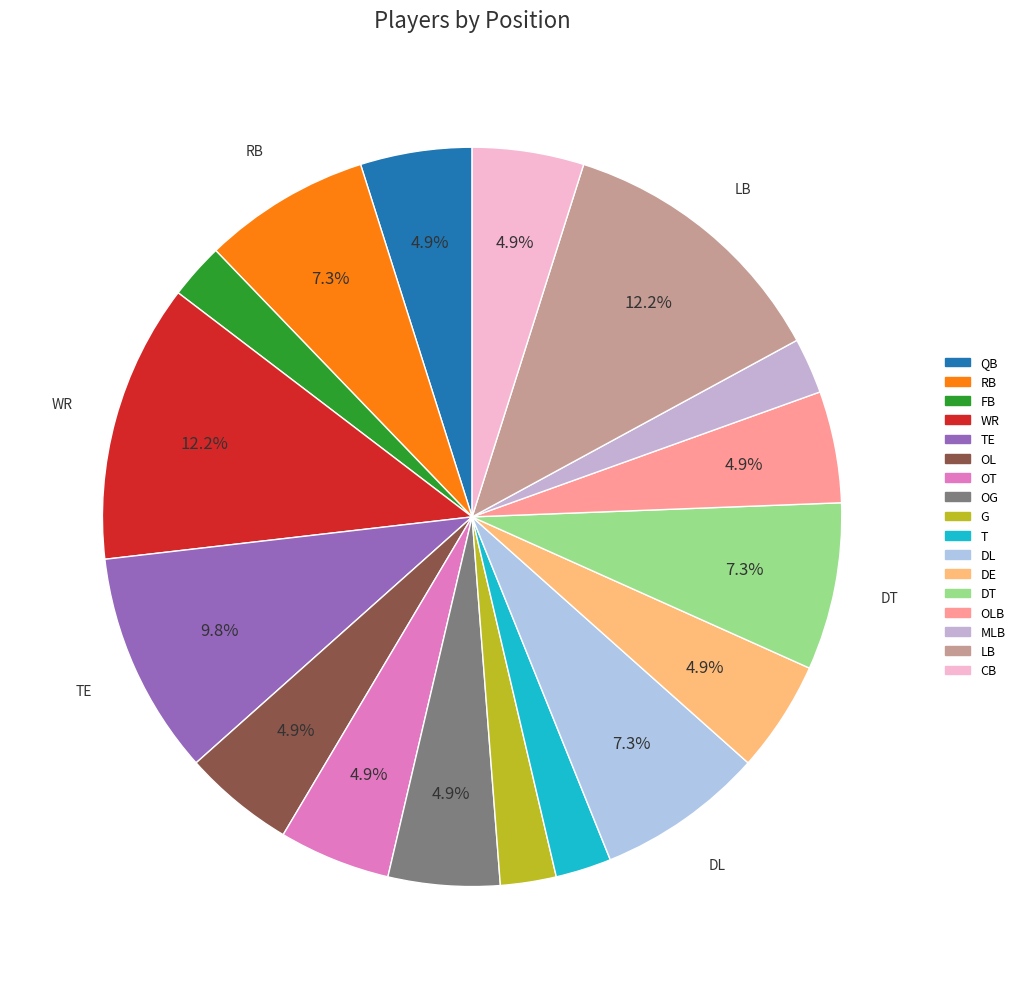

Is it true that FB is 8% of the pie?

False